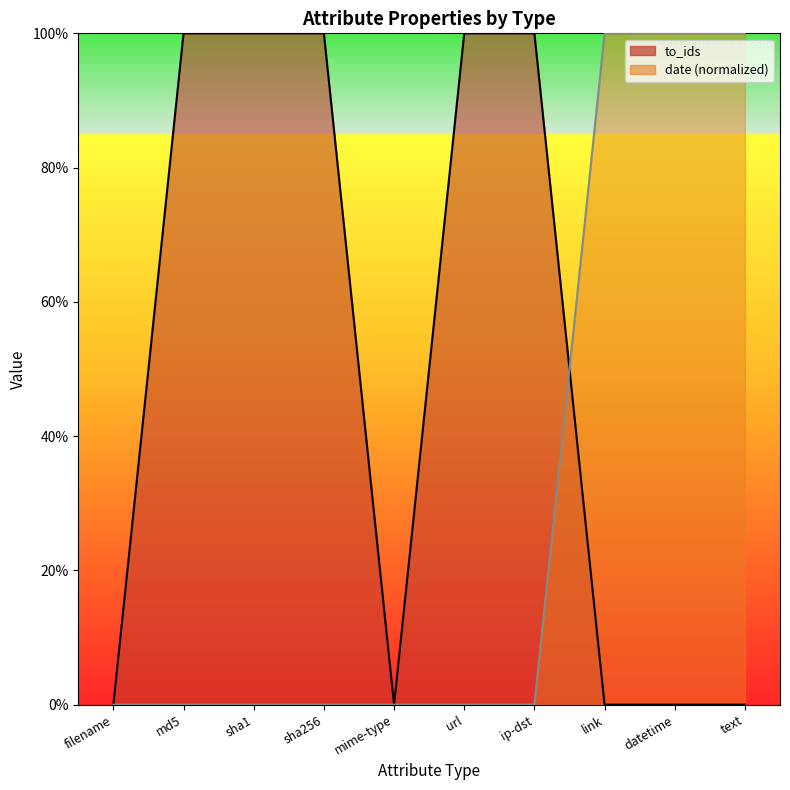

Which series has the largest total across all categories?

to_ids